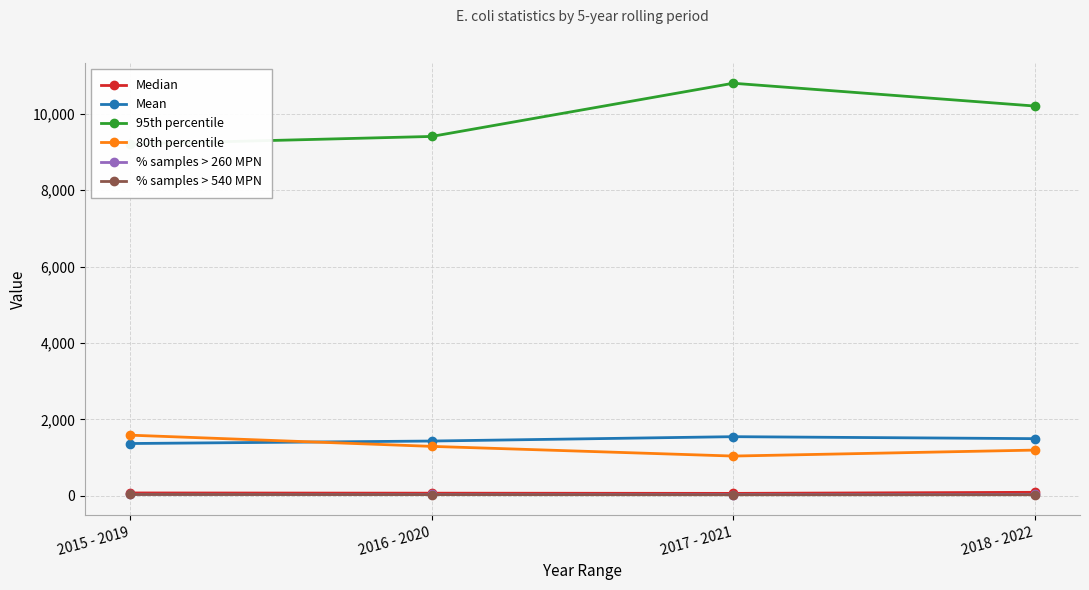

Which series has the largest range (max minus min)?

95th percentile